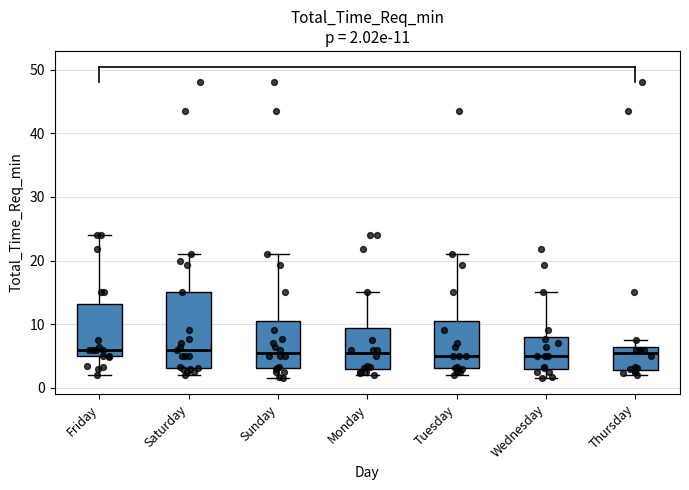

Comparing the boxes themselves (not the whiskers), which one is the tallest?

Saturday